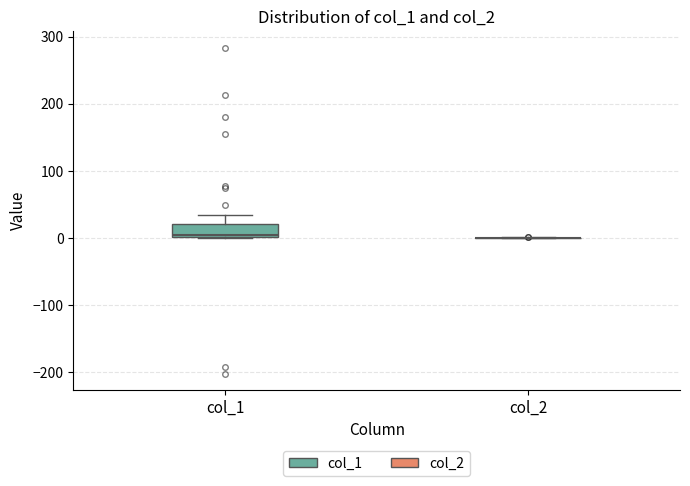

Reading left to right, transcribe this box plot: for each box, give where its median line is, the range the box spans, and where its two whiskers end, as read against the y-axis. The values are not printed on the chart, so give them approximately, as read against the axis.

col_1: median 0 (just above the box's lower edge), box 0 to 20, whiskers 0 to 30
col_2: box collapsed to a line at 0, whiskers 0 to 0